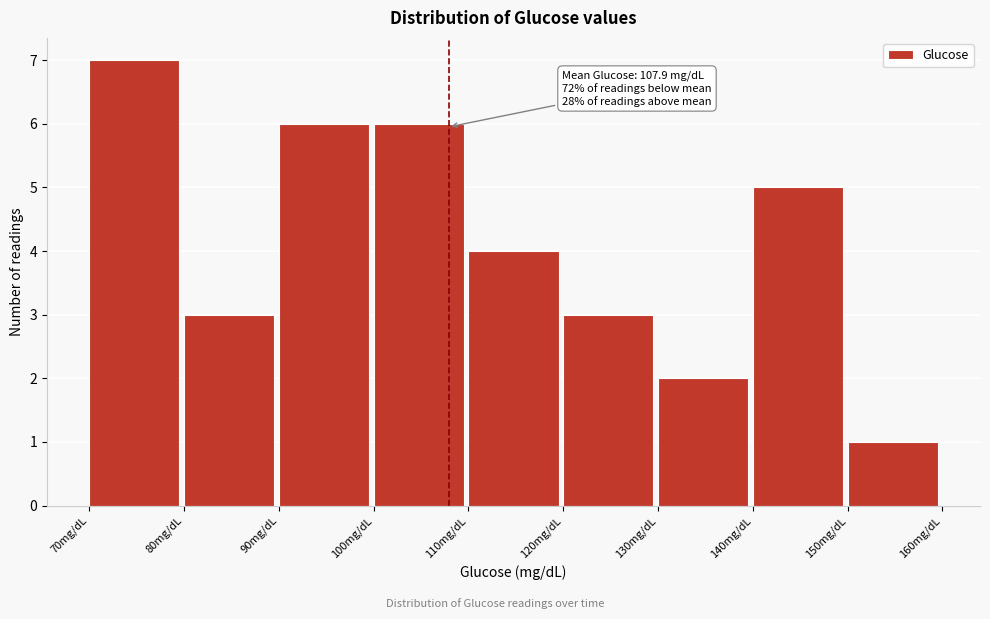

Over which range of the x-axis is the bar tallest?

70 to 80